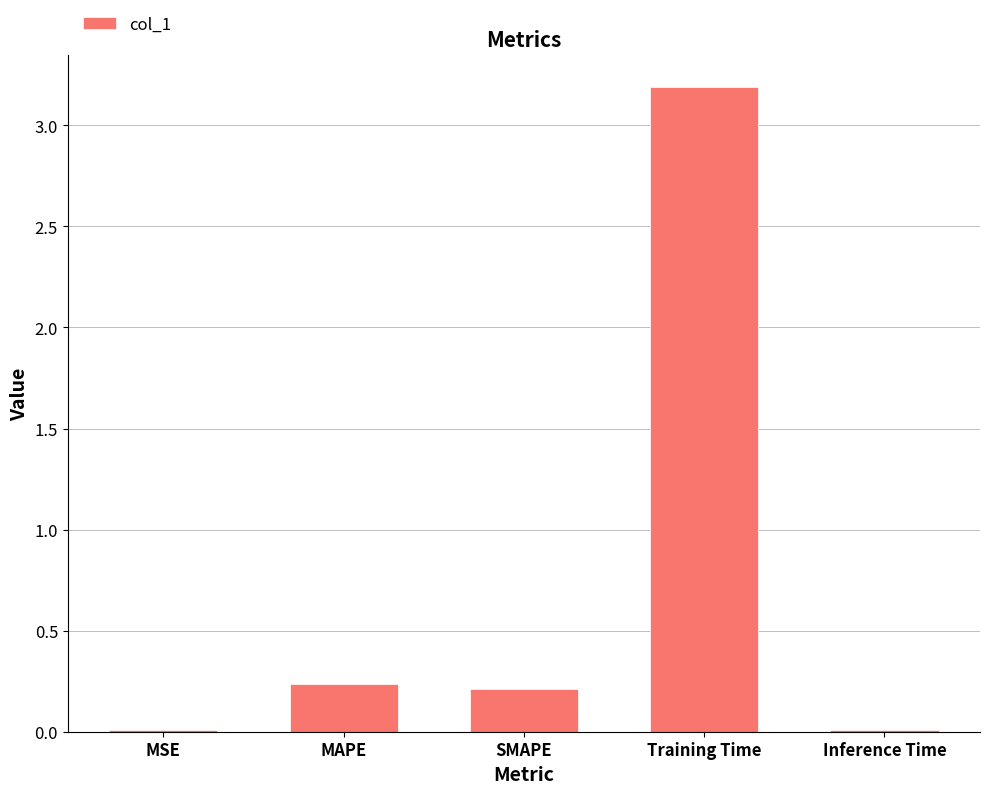

What is the maximum value shown in the chart?

3.2